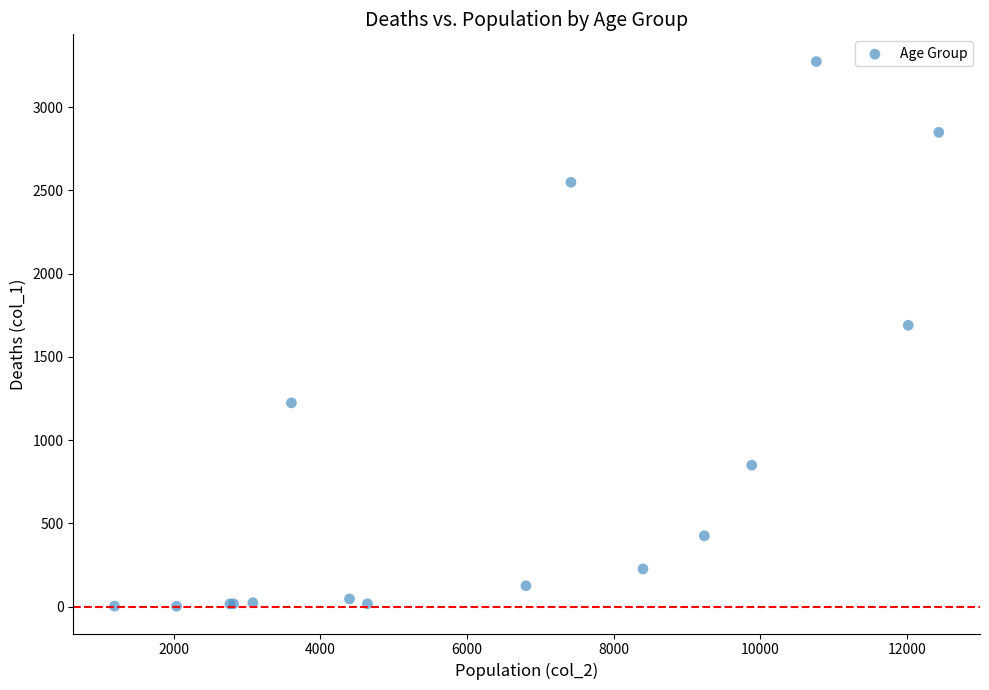

What Y value in the scatter plot is closest to 1638?

1690